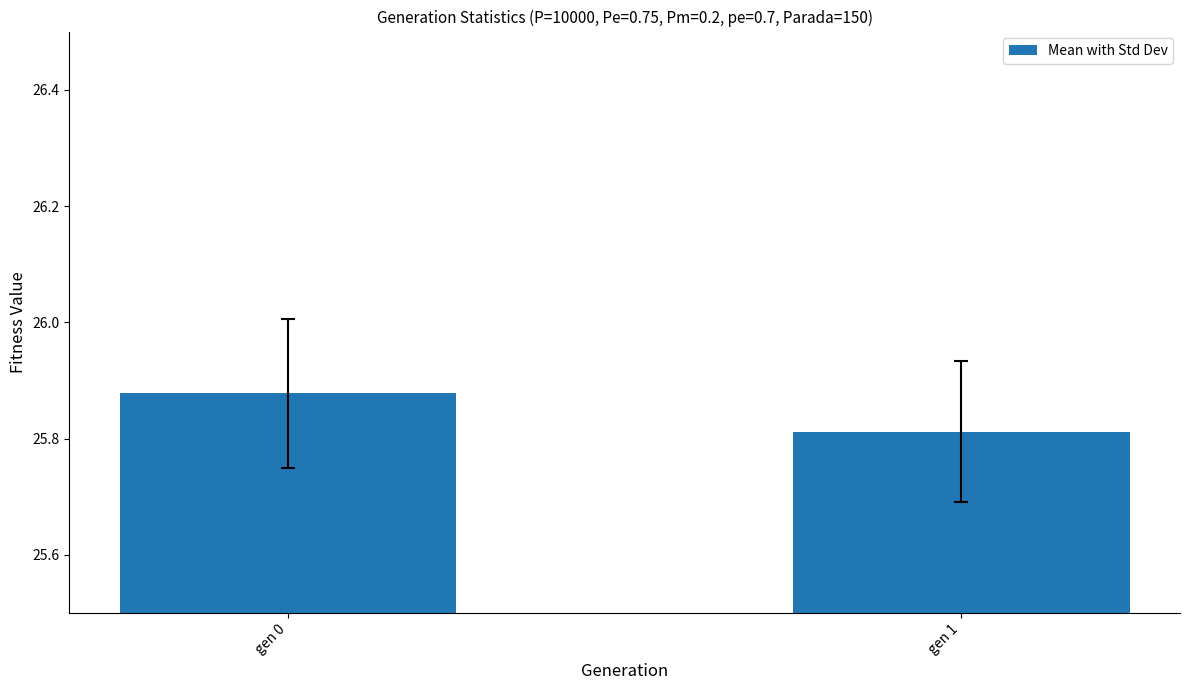

What is the change in value from gen 0 to gen 1?

-0.1